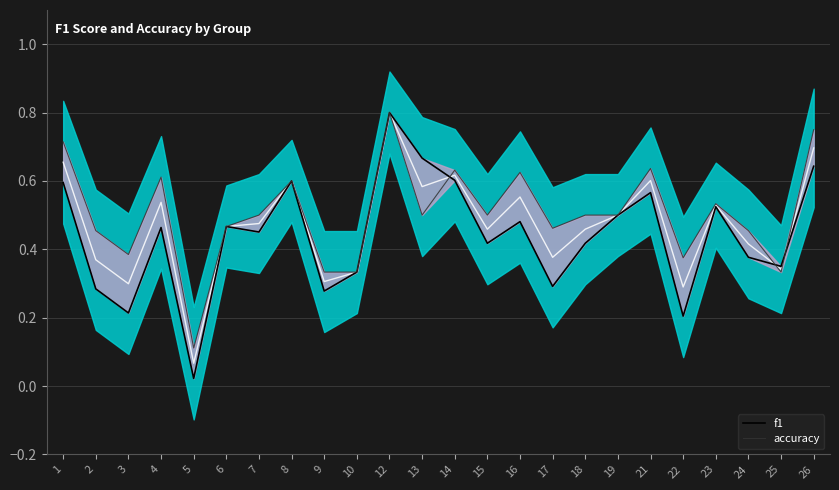

How many lines are shown in the chart?

2